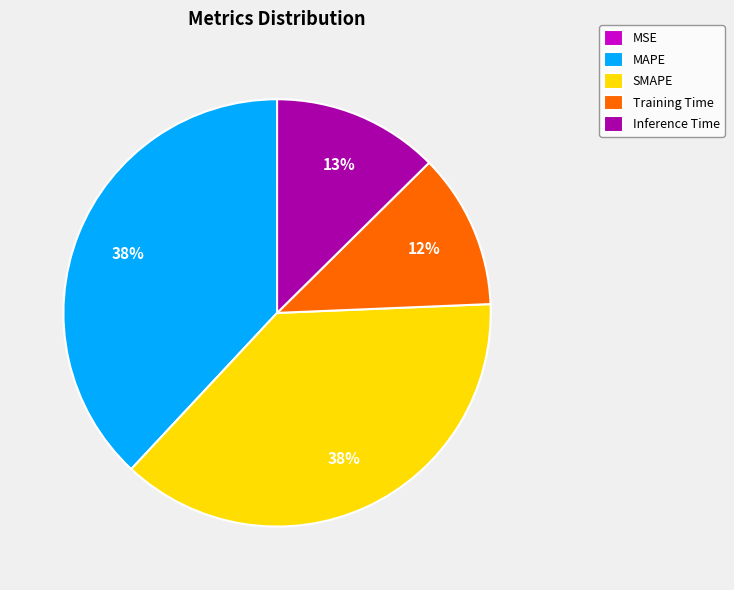

What is the ratio of the value at Training Time to the value at MAPE?

0.3